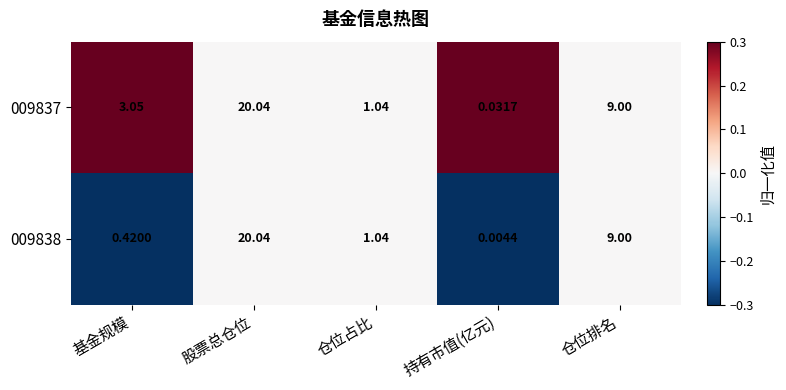

List the labels in order of 009837 value, largest first.

股票总仓位, 仓位排名, 基金规模, 仓位占比, 持有市值(亿元)